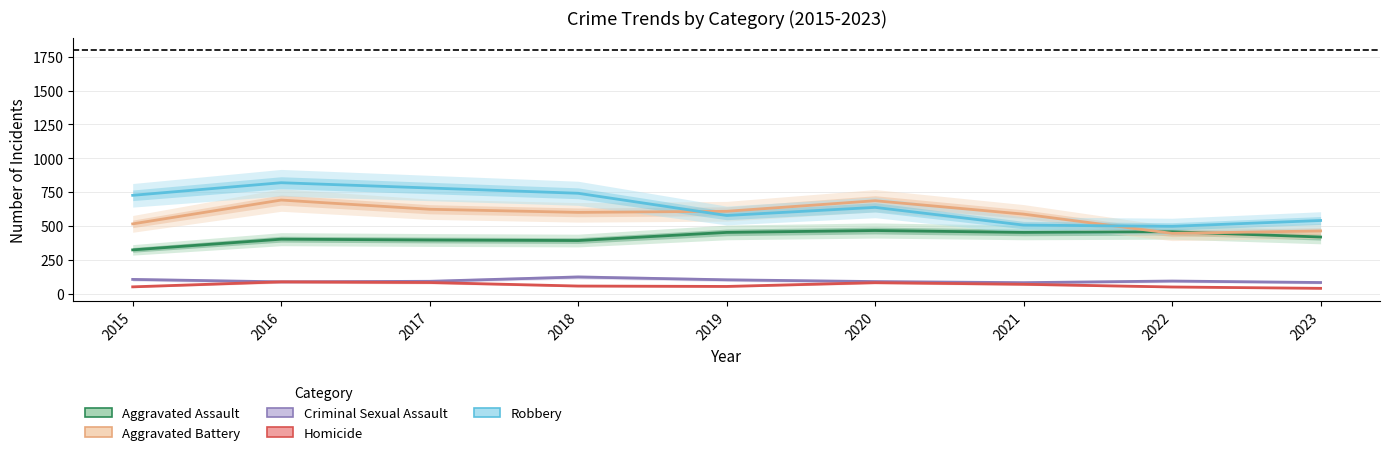

At which category does Aggravated Assault reach its first local valley?

2018